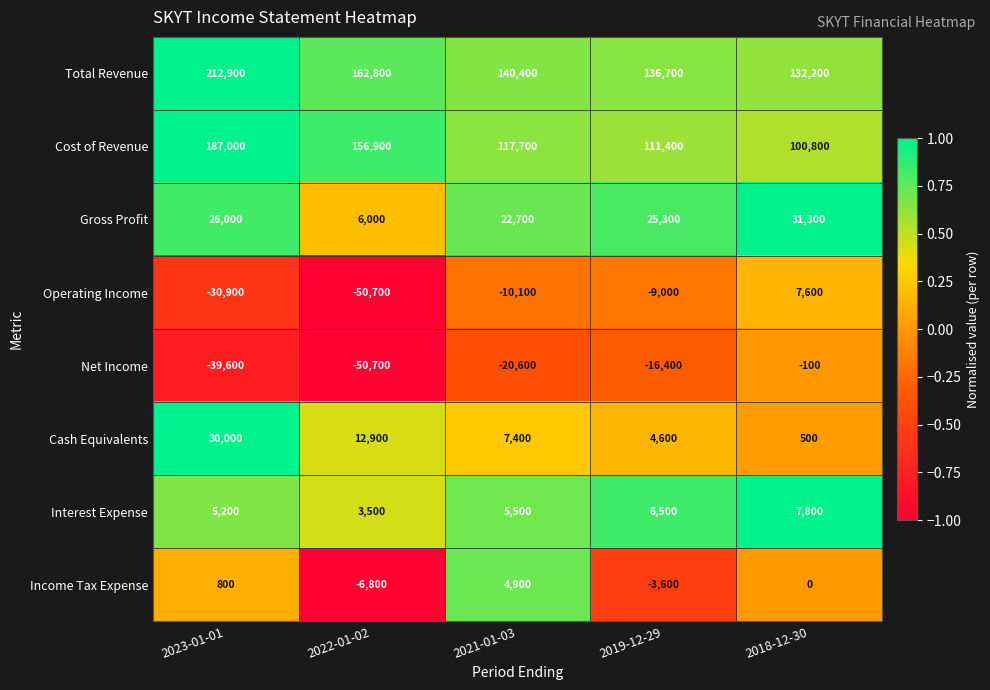

What is the greatest value displayed?

212900